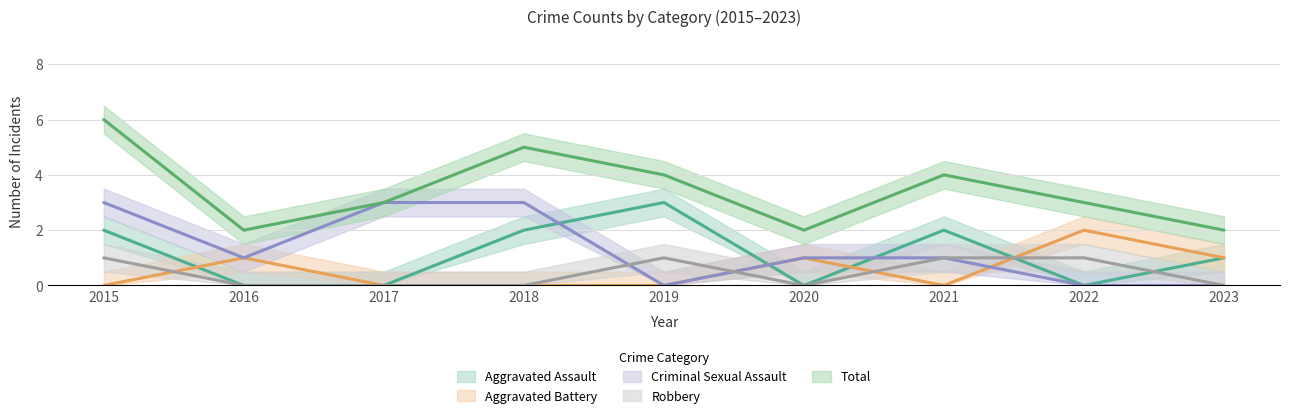

Which series has the widest spread of values?

Total